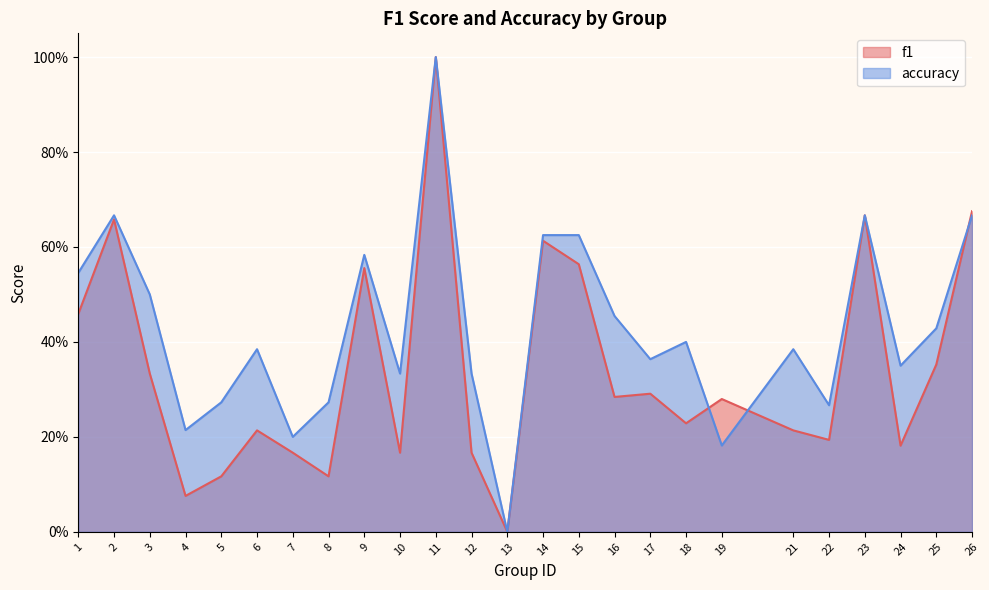

The value of f1 at 11 is 1.4. True or false?

False